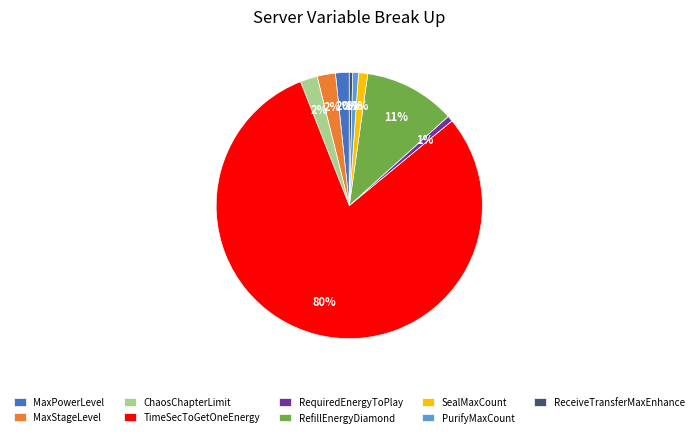

Count the number of slices in the pie.

9